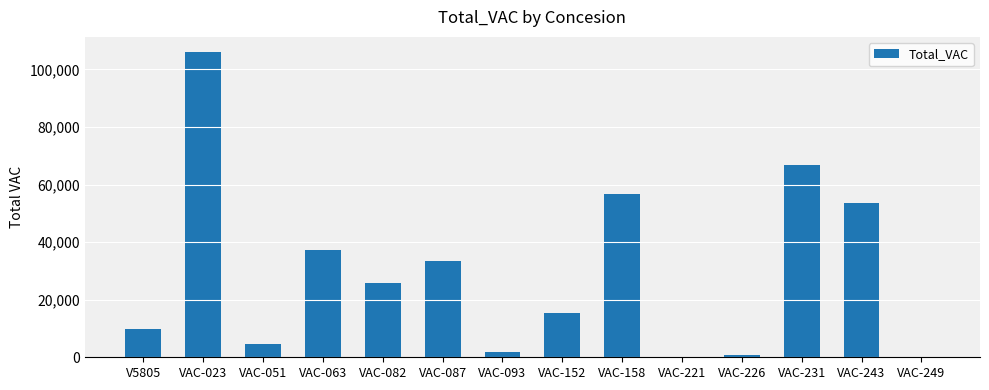

Is it true that the value at VAC-082 is 25913?

True